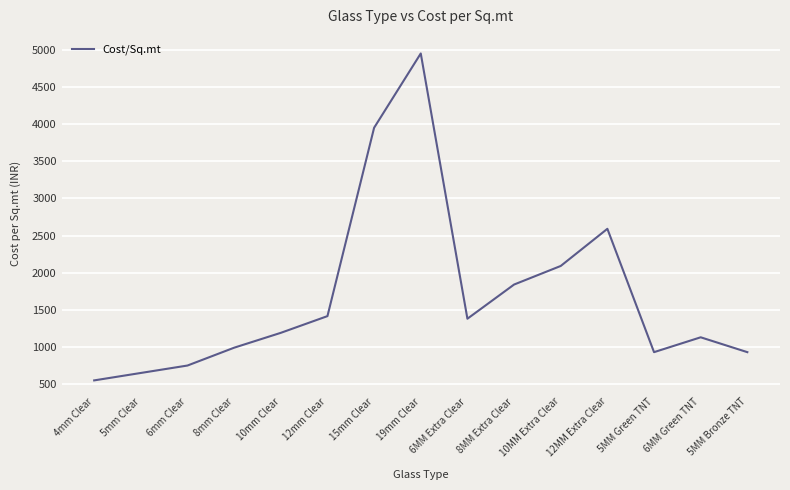

At which category does the data reach its first local valley?

6MM Extra Clear